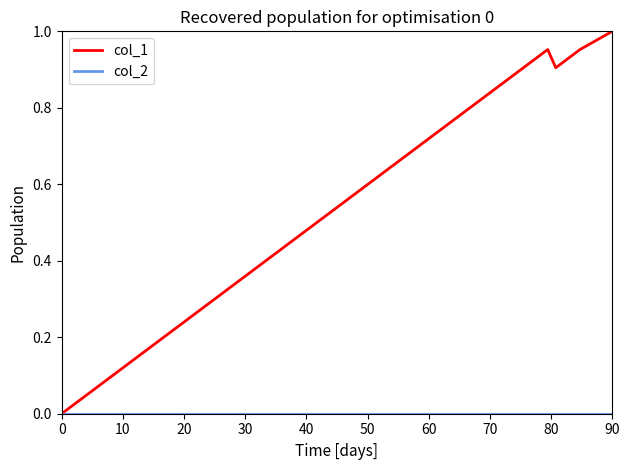

Which series has the widest spread of values?

col_1